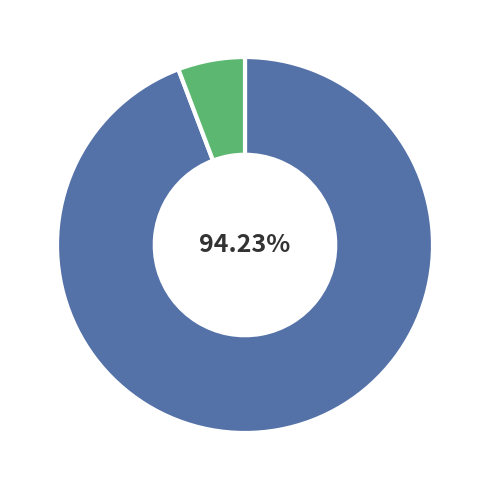

Is there any slice that represents more than half of the pie?

Yes